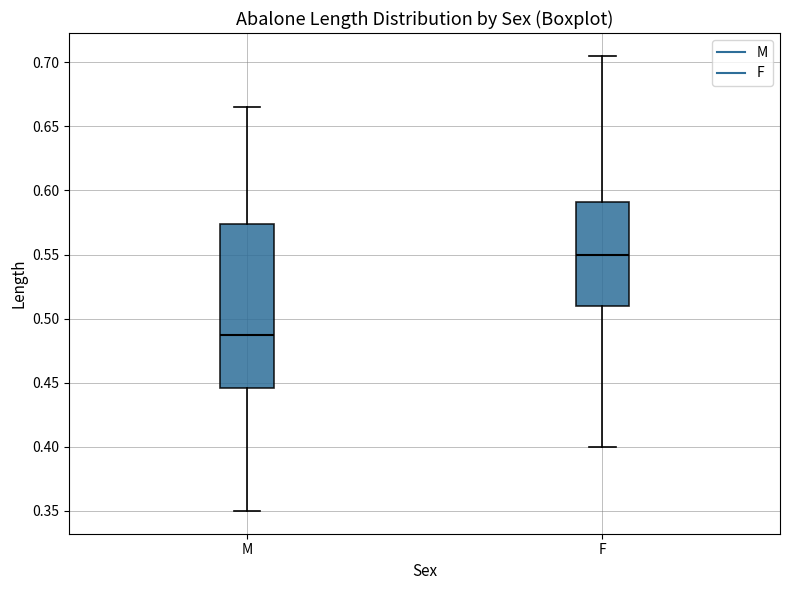

Reading left to right, read every box against the y-axis: the position of its median line, the range the box covers, and the ends of its whiskers. The values are not printed on the chart, so give them approximately, as read against the axis.

M: median 0.490, box 0.445 to 0.575, whiskers 0.350 to 0.665
F: median 0.550, box 0.510 to 0.590, whiskers 0.400 to 0.705